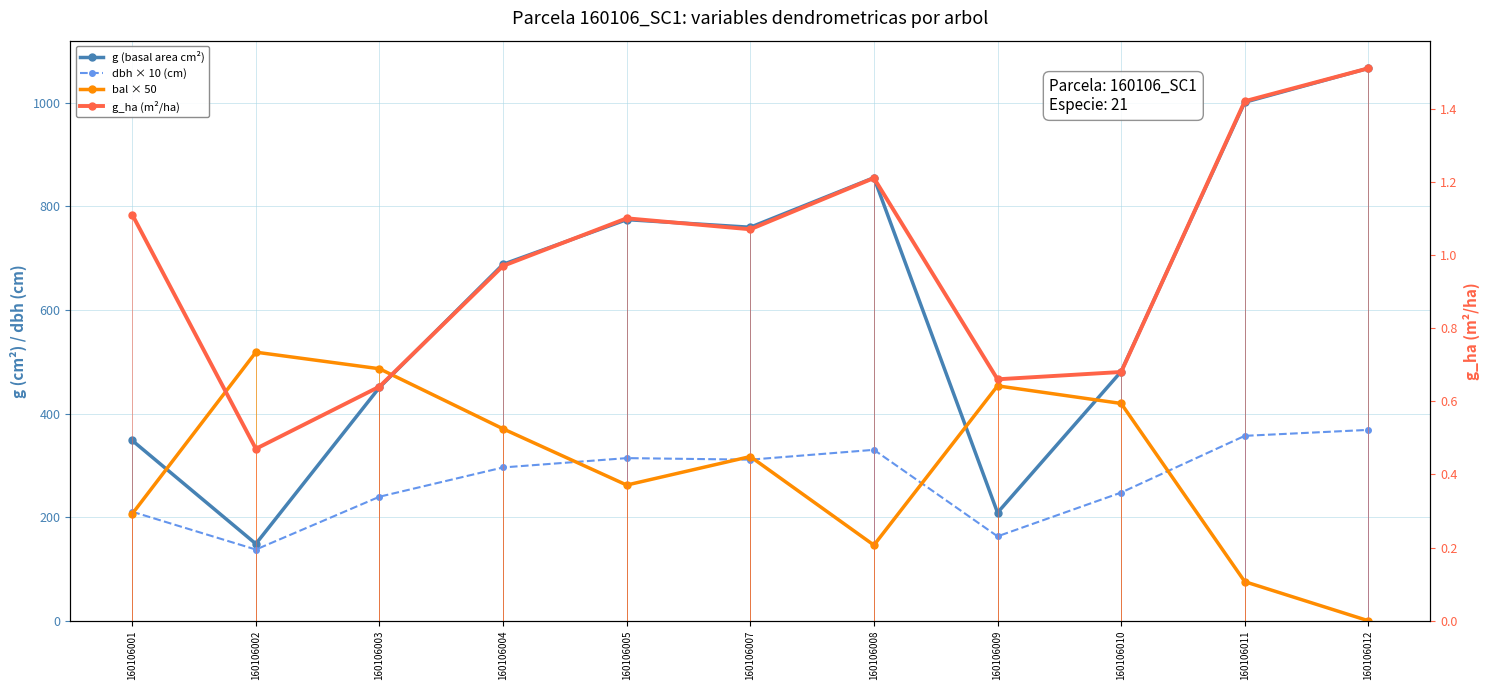

List the labels in order of bal × 50 value, smallest first.

160106012, 160106011, 160106008, 160106001, 160106005, 160106007, 160106004, 160106010, 160106009, 160106003, 160106002